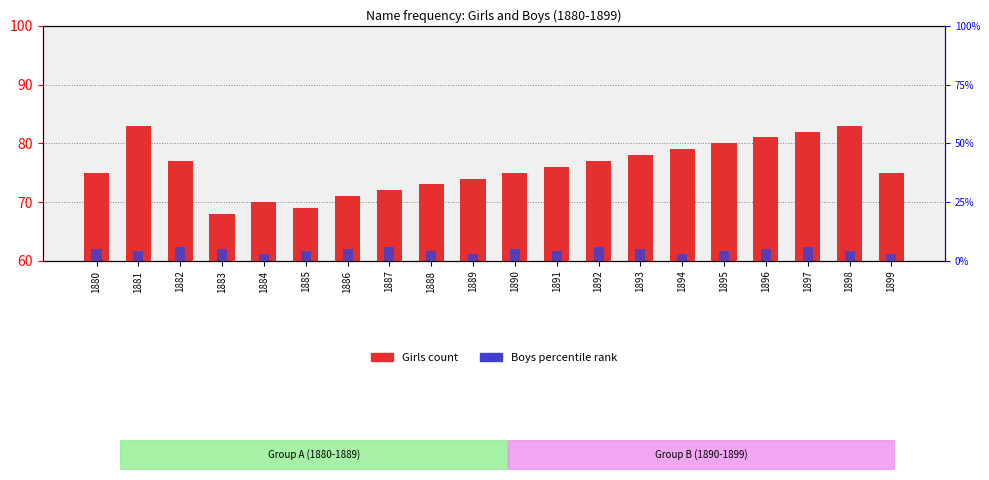

Is the value of Girls at 1883 greater than the value of Boys at 1891?

Yes